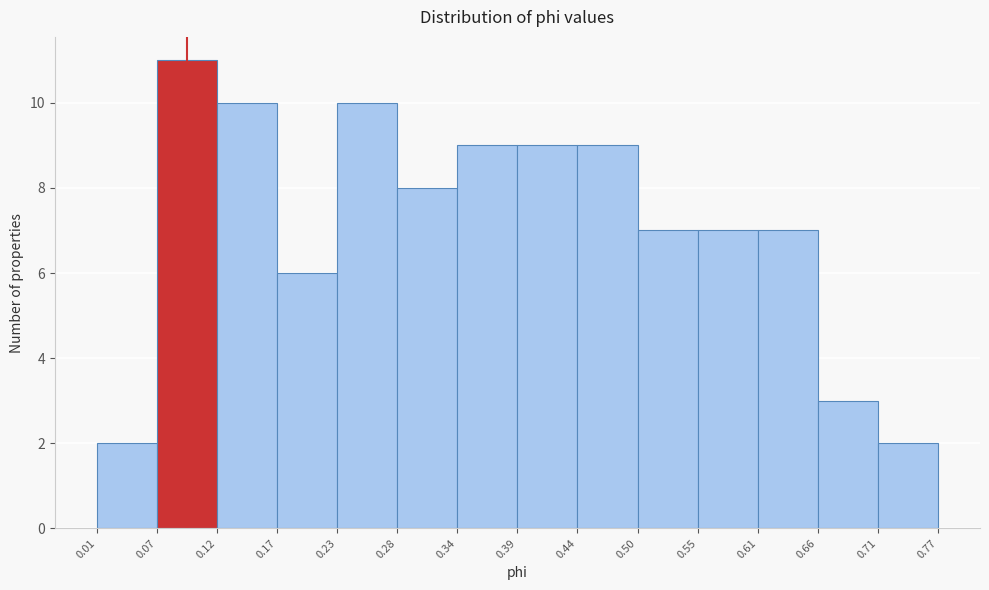

Reading left to right, list every bar in this chart as the range it spans on the x-axis followed by its height. The values are not printed on the chart, so give them approximately, as read against the axis.

0.01 to 0.07: 2
0.07 to 0.12: 11
0.12 to 0.17: 10
0.17 to 0.23: 6
0.23 to 0.28: 10
0.28 to 0.34: 8
0.34 to 0.39: 9
0.39 to 0.44: 9
0.44 to 0.50: 9
0.50 to 0.55: 7
0.55 to 0.61: 7
0.61 to 0.66: 7
0.66 to 0.71: 3
0.71 to 0.77: 2